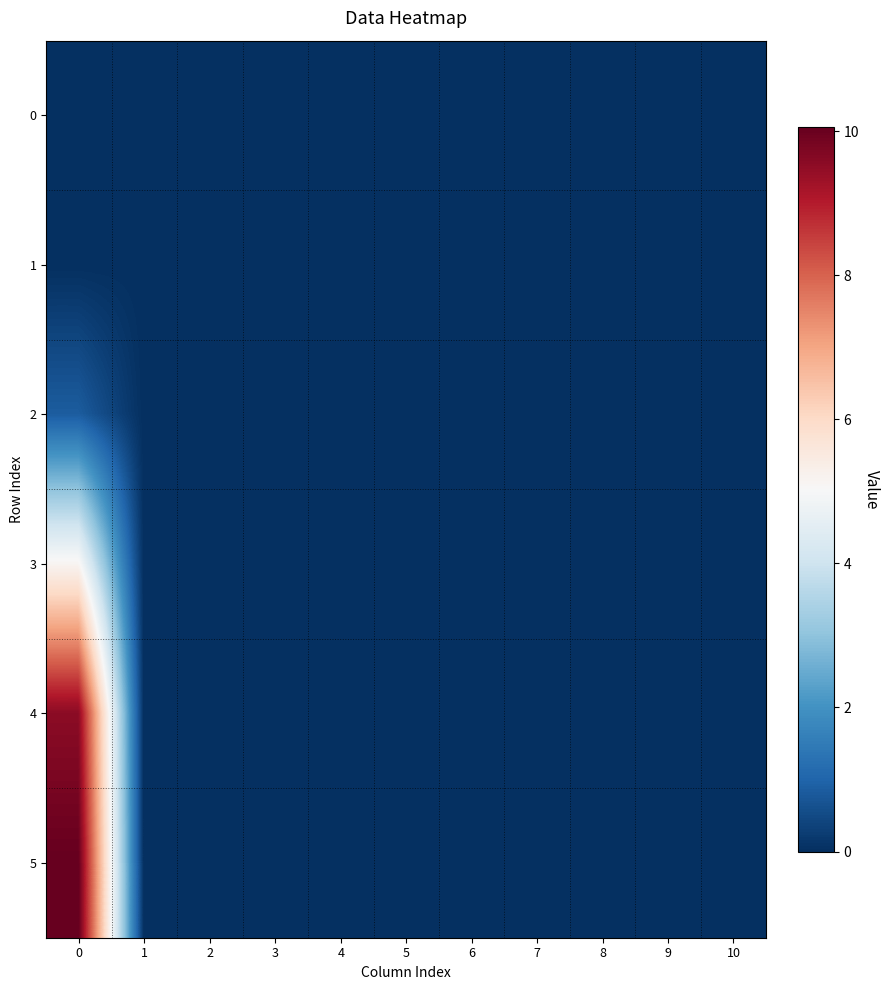

How many categories are shown in the chart?

11